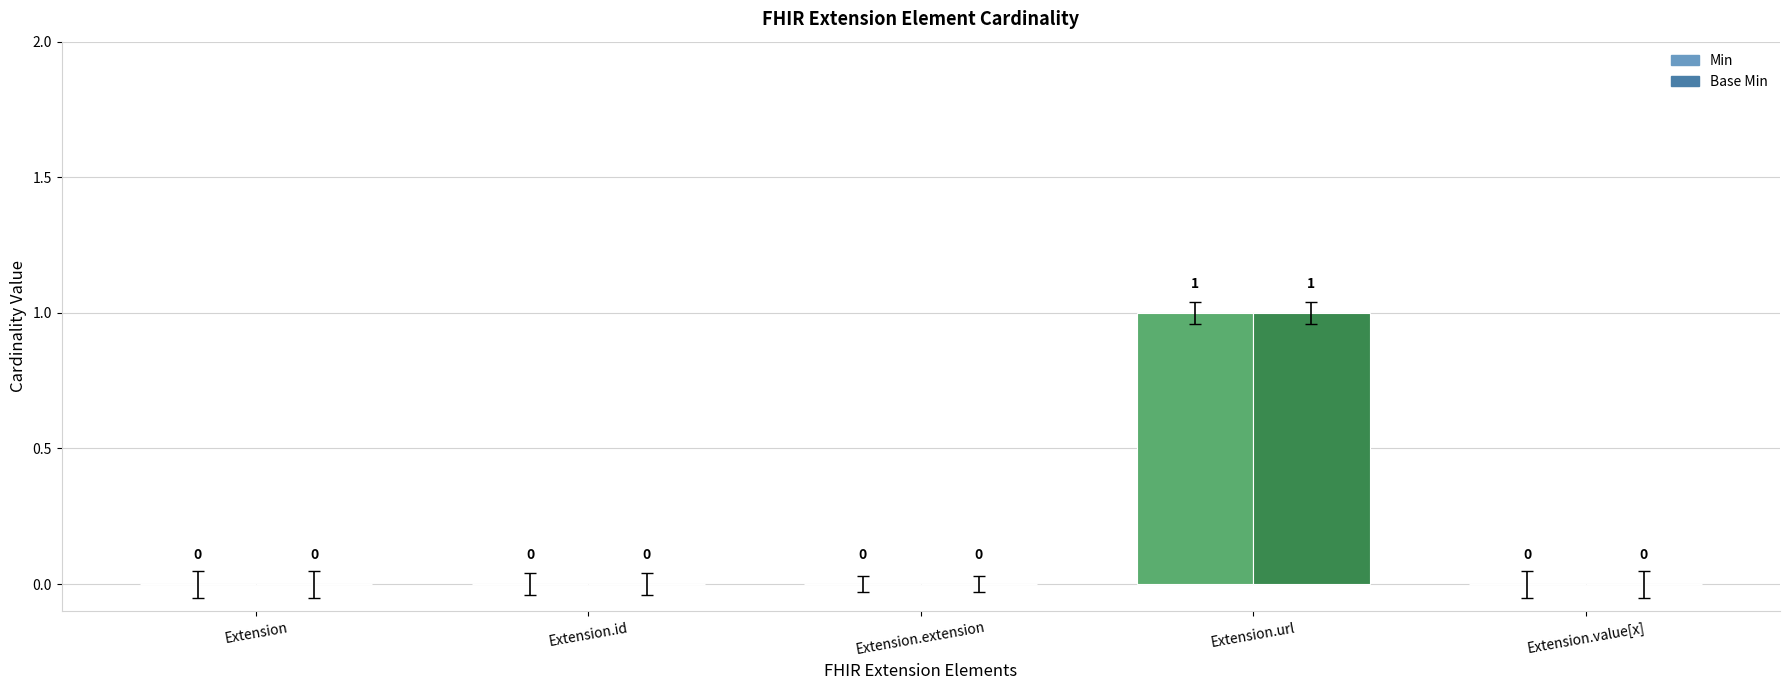

At which category is the sum across all series the highest?

Extension.url